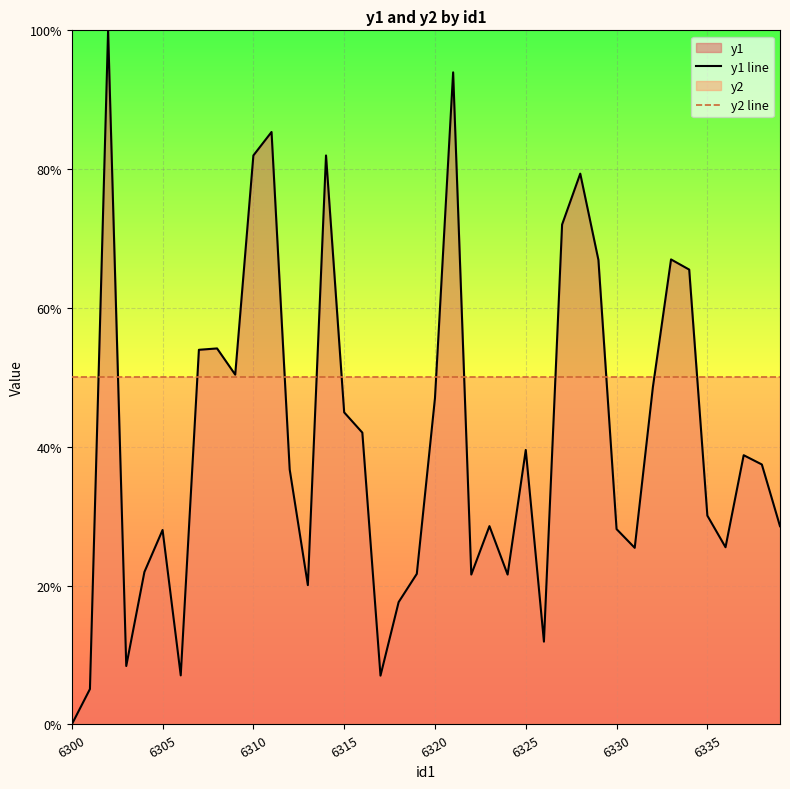

List the series in order of their overall mean, highest first.

y2 line, y1 line